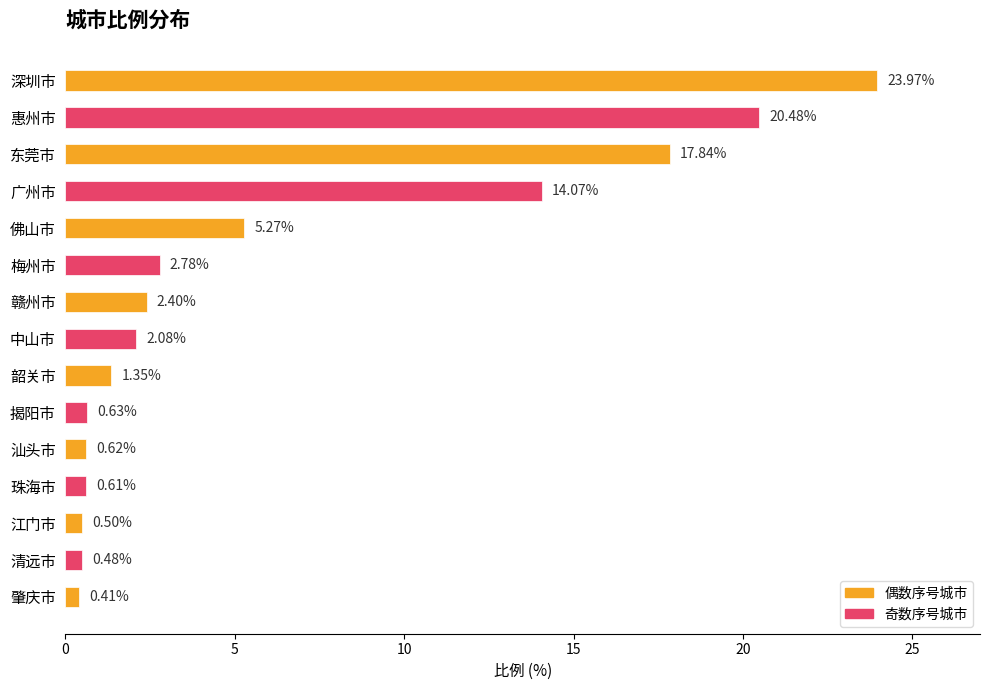

What is the average value?

6.2